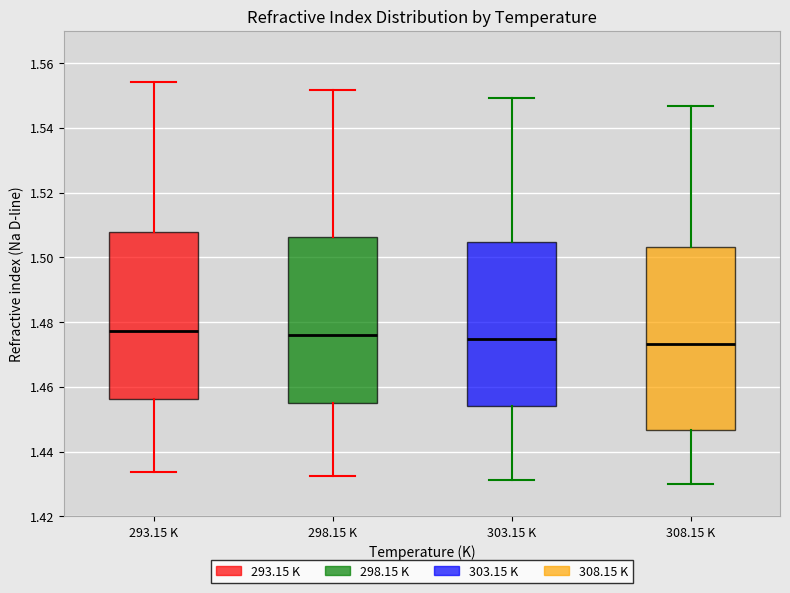

Comparing the boxes themselves (not the whiskers), which one is the tallest?

308.15 K